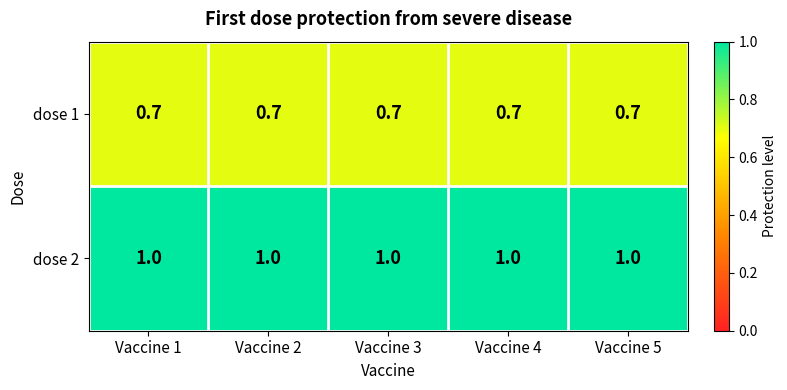

Read the dose 1 value at Vaccine 2.

0.7